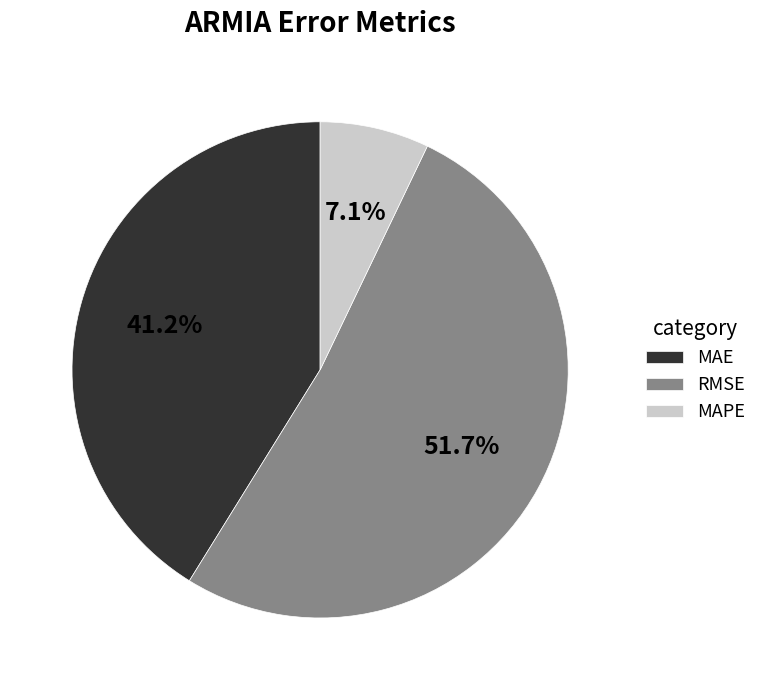

Does RMSE account for over 50% of the chart?

Yes